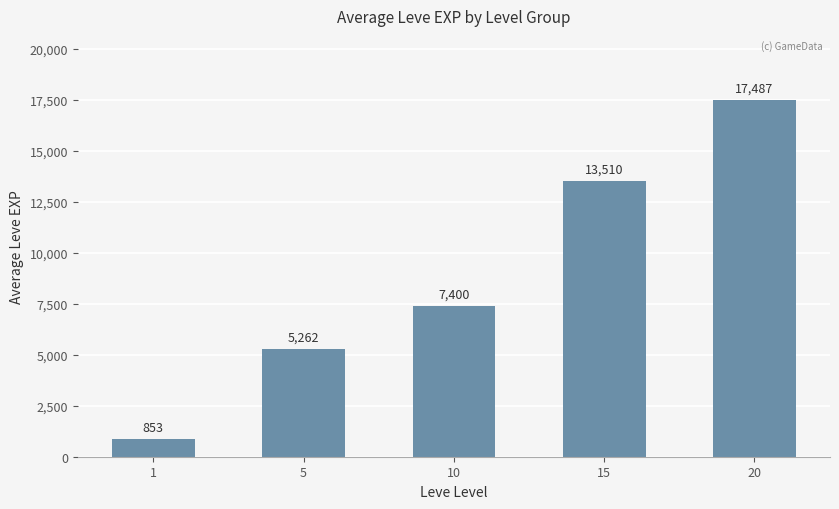

What is the ratio of the value at 5 to the value at 1?

6.2